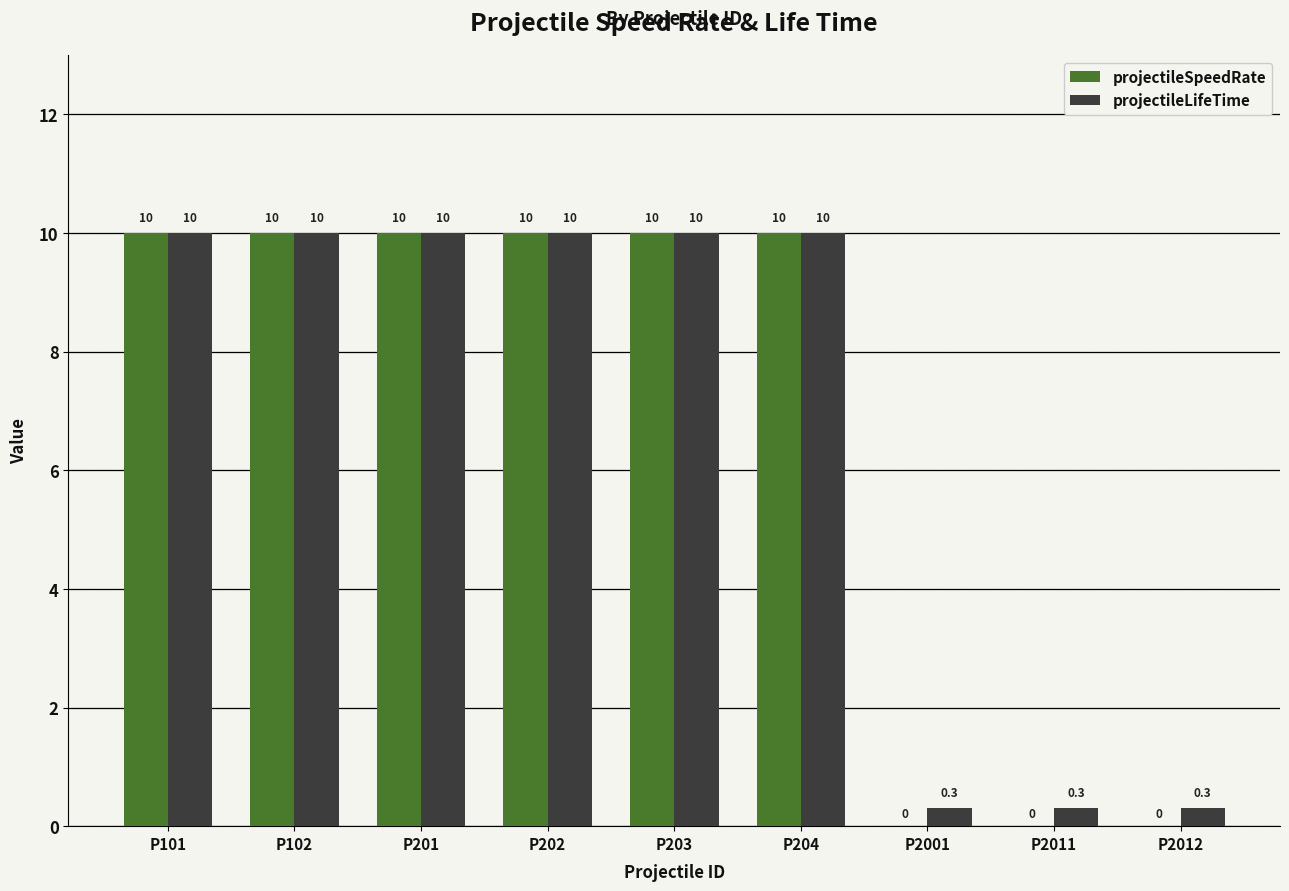

Is it true that projectileSpeedRate equals 3.7 at P203?

False